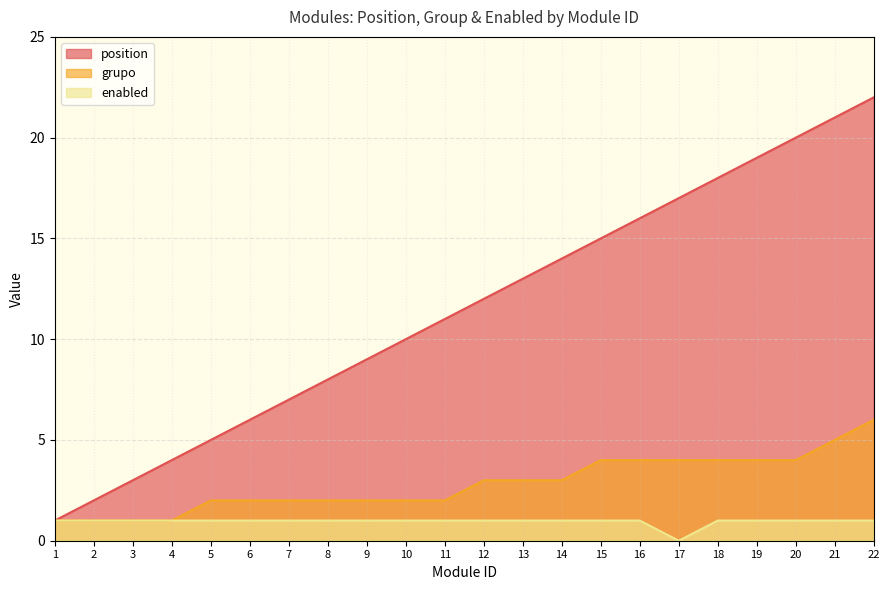

The position series shows 17 at 17. True or false?

True